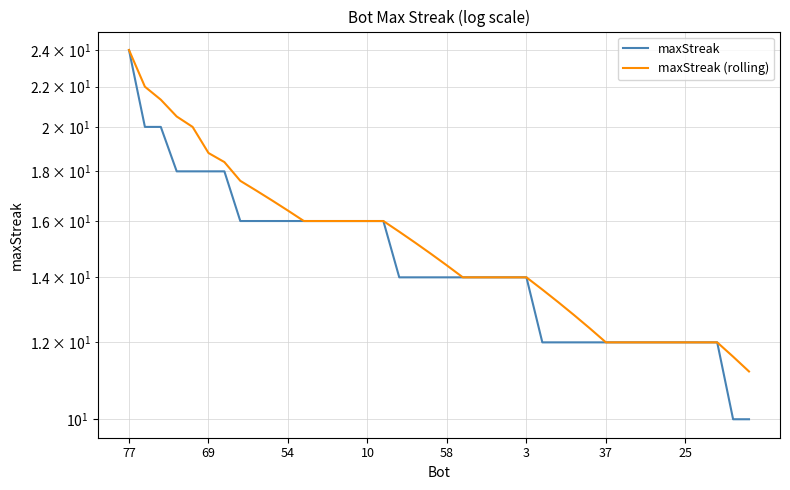

Which label corresponds to the largest value in the chart?

77